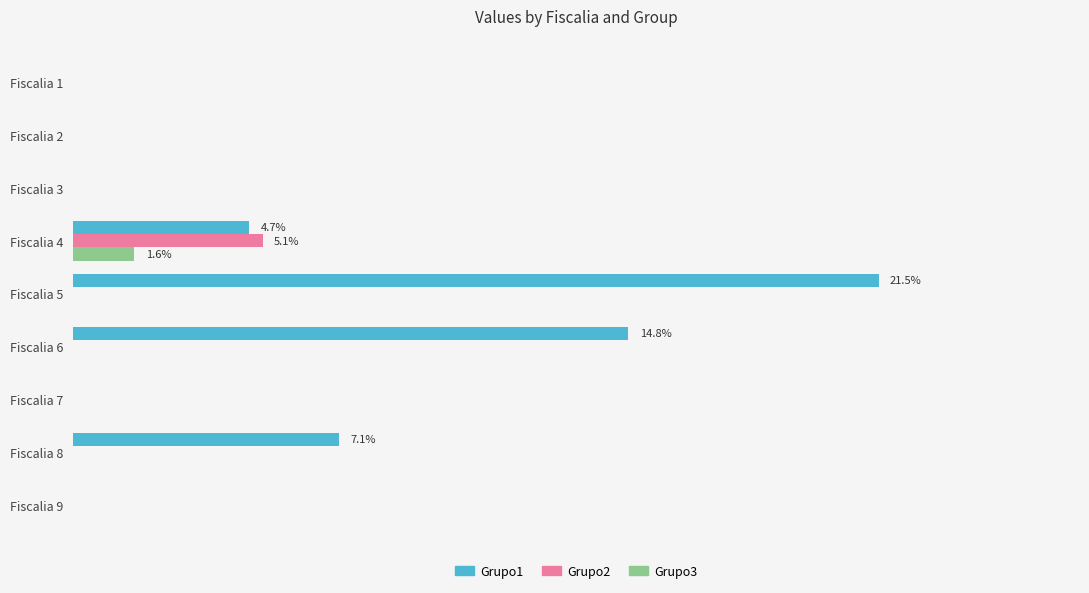

List the series in order of their peak value, lowest first.

Grupo3, Grupo2, Grupo1